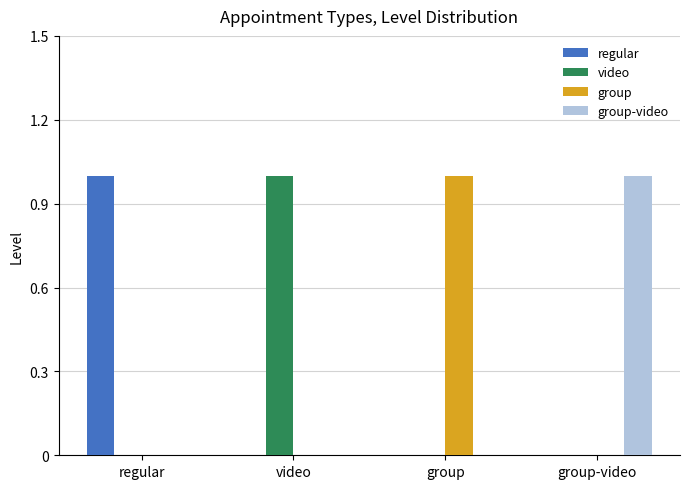

What is the spread (max minus min) of values at group-video?

1